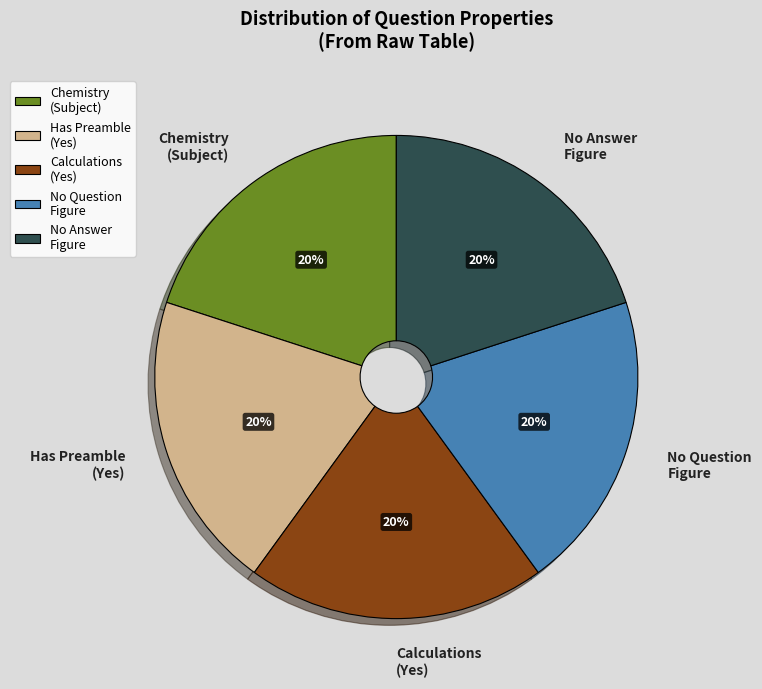

What is the ratio of the value at No Question Figure to the value at No Answer Figure?

1.0